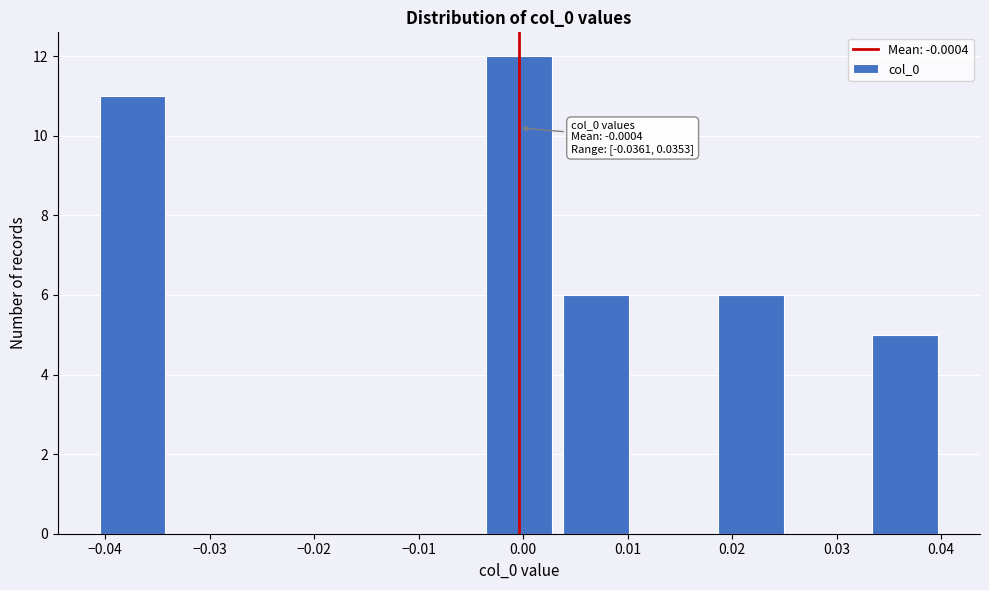

Which range on the x-axis has the tallest bar?

-0.004 to 0.003